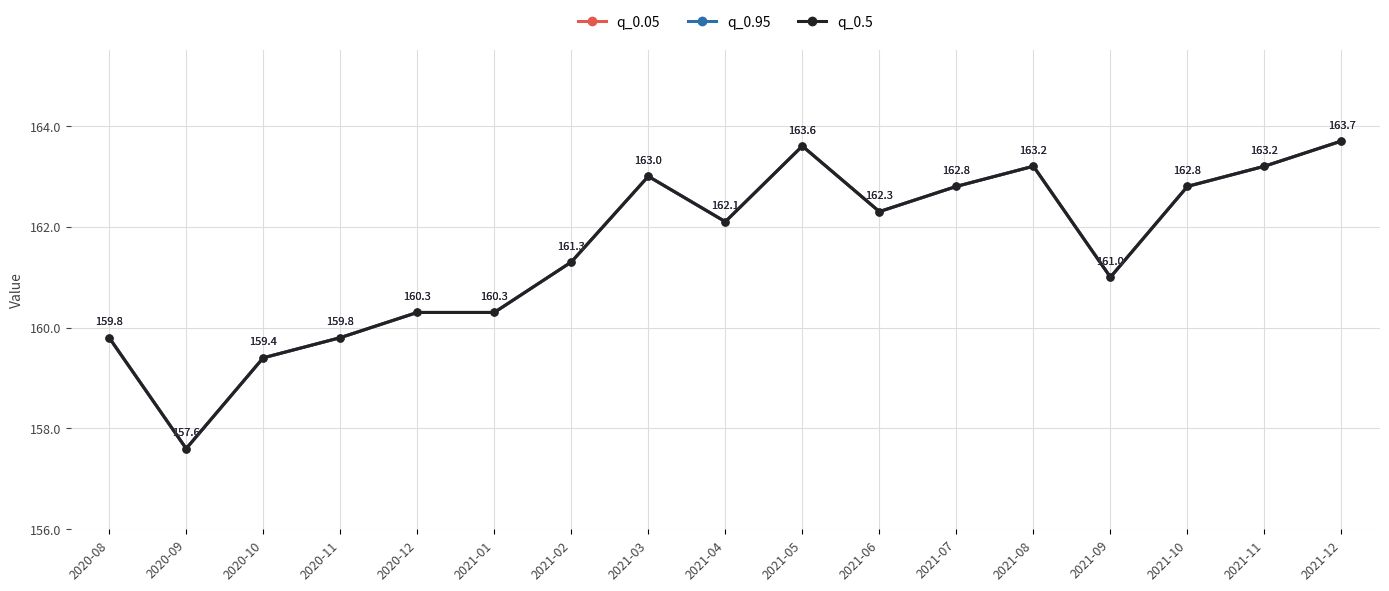

Does the chart have visible grid lines?

Yes